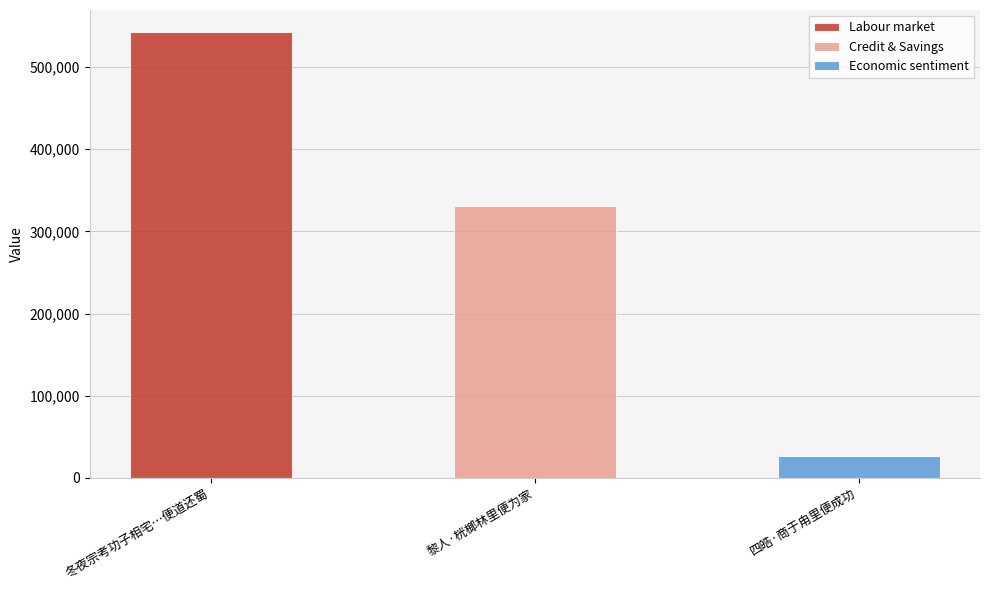

Reading left to right, list all the values displayed in this chart.

542331	331008	26460